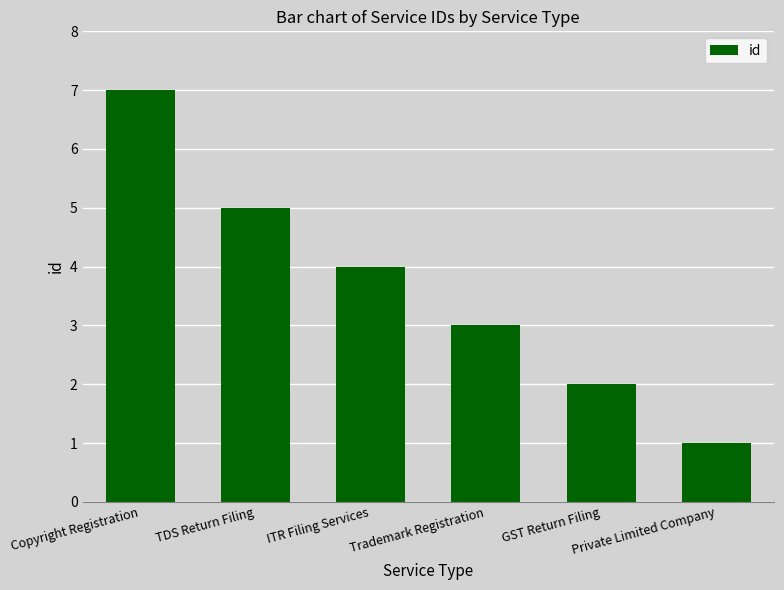

What is the change in value from Copyright Registration to Private Limited Company?

-6